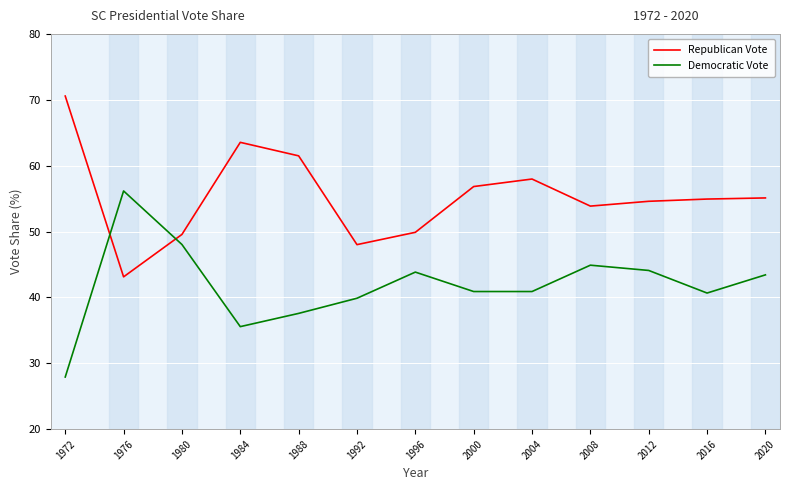

What value does the Republican Vote series have at 2004?

58.0